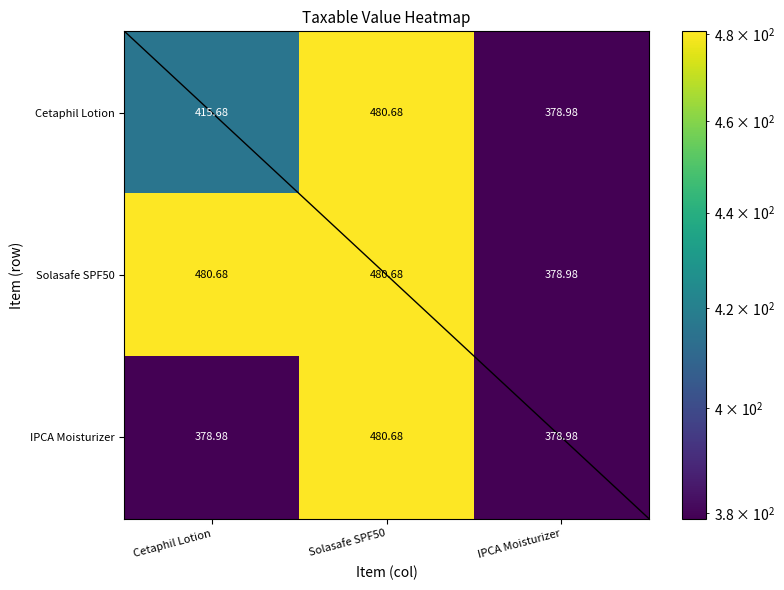

Which category has the lowest value in the Solasafe SPF50 series?

IPCA Moisturizer